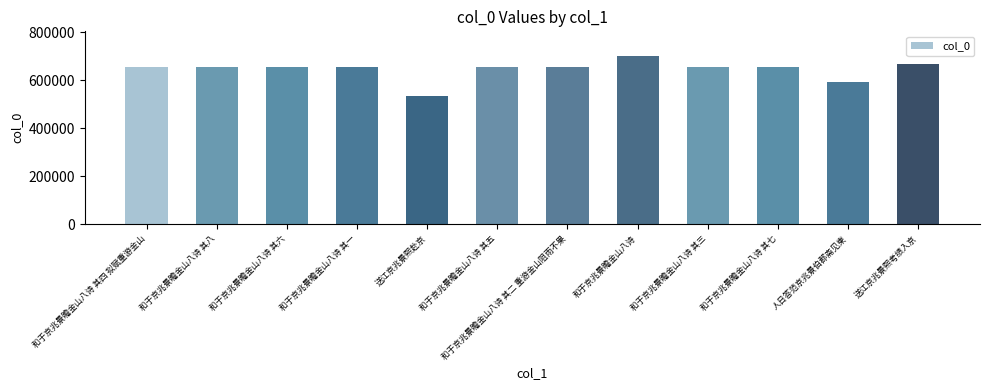

What is the difference between the maximum and second lowest values?

104820